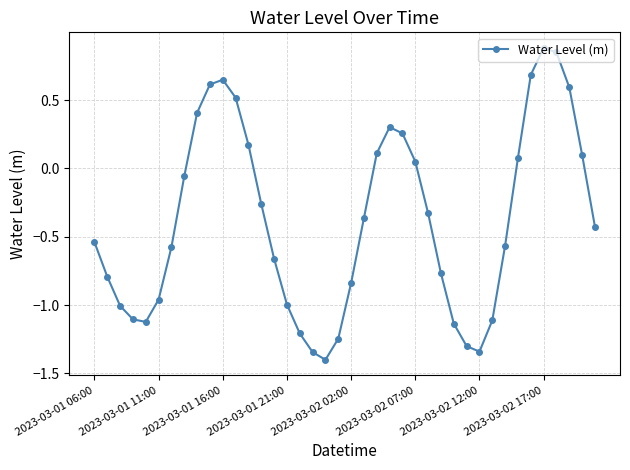

What is the difference between the maximum and minimum values?

2.3